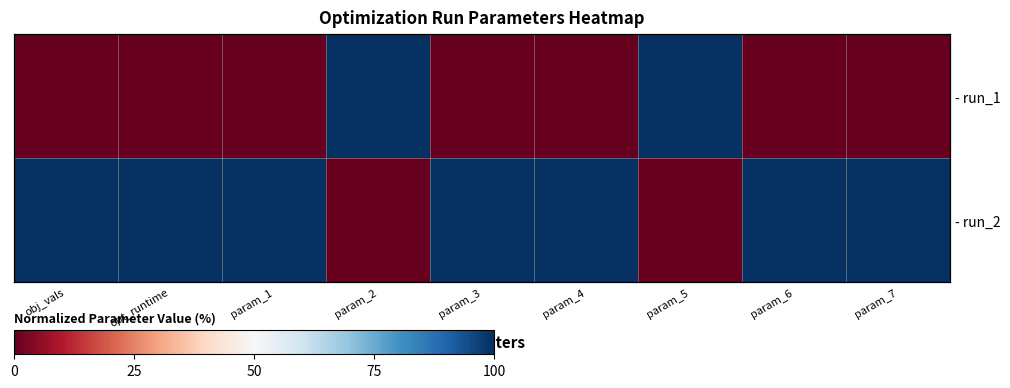

At which category is the sum across all series the highest?

obj_vals